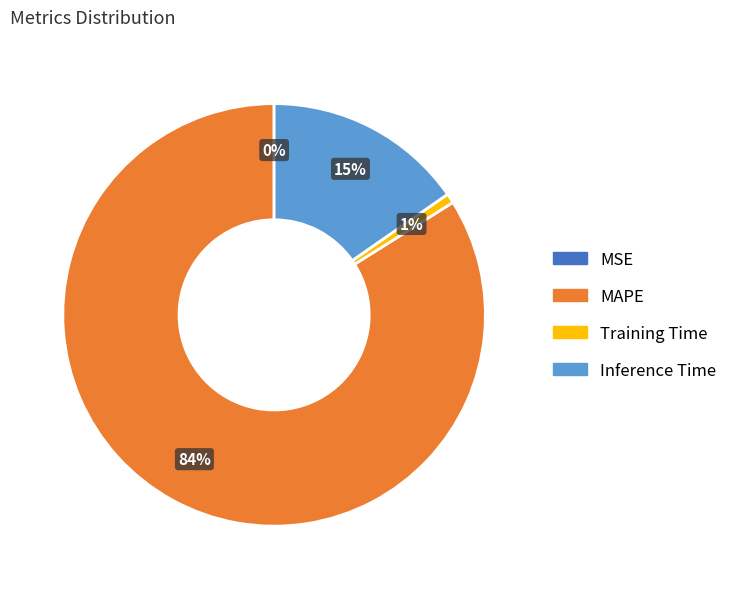

Is there any slice that represents more than half of the pie?

Yes